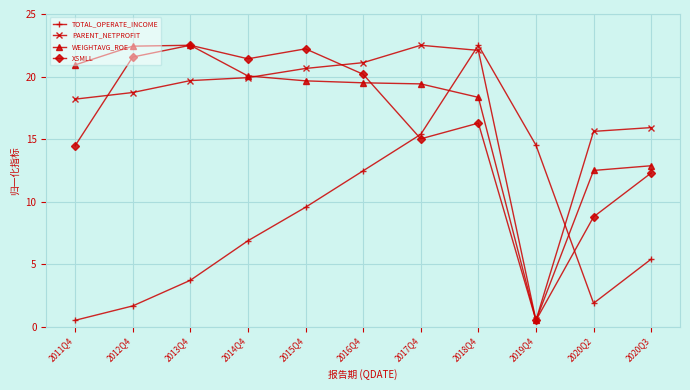

How many values in the PARENT_NETPROFIT series are below 19?

5